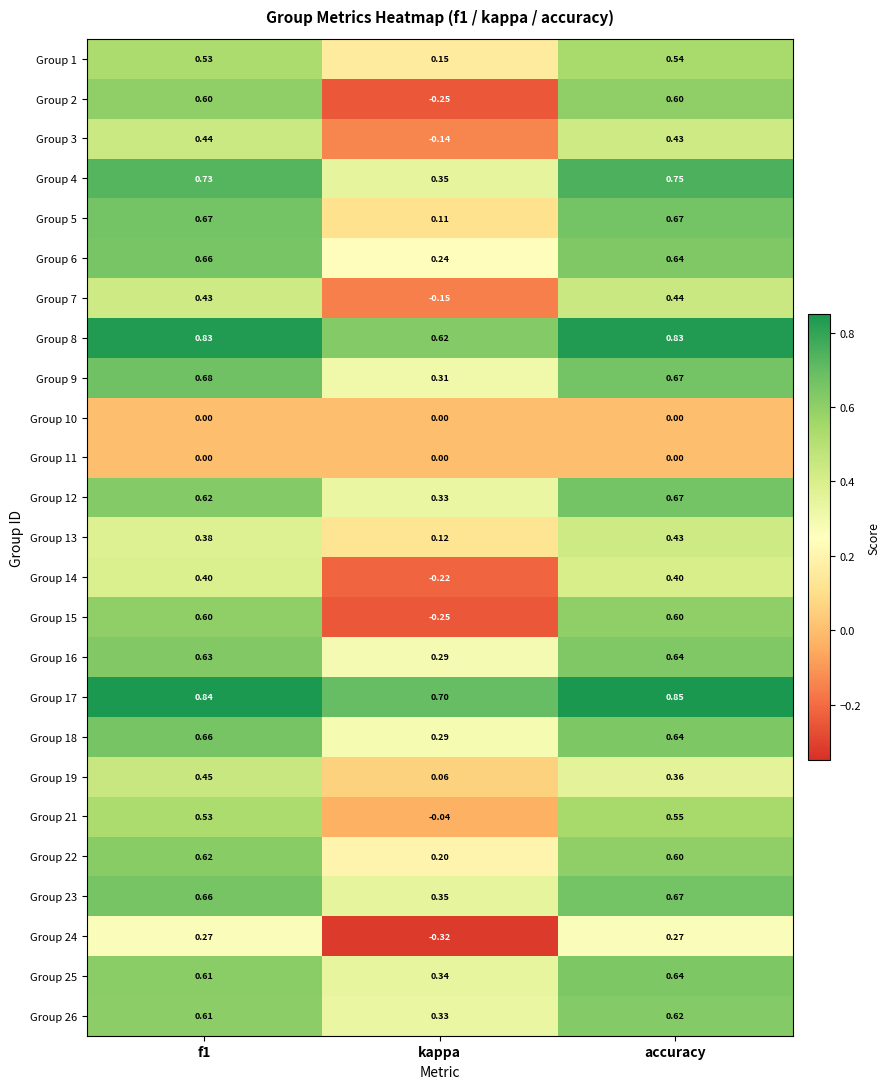

At which category is the sum across all series the highest?

accuracy